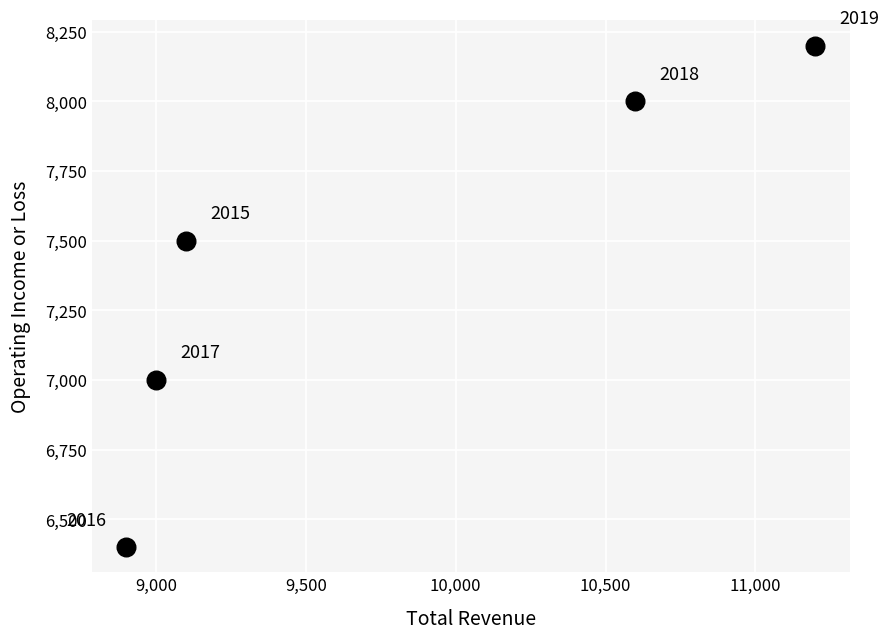

What is the range of X values (max minus min)?

2300